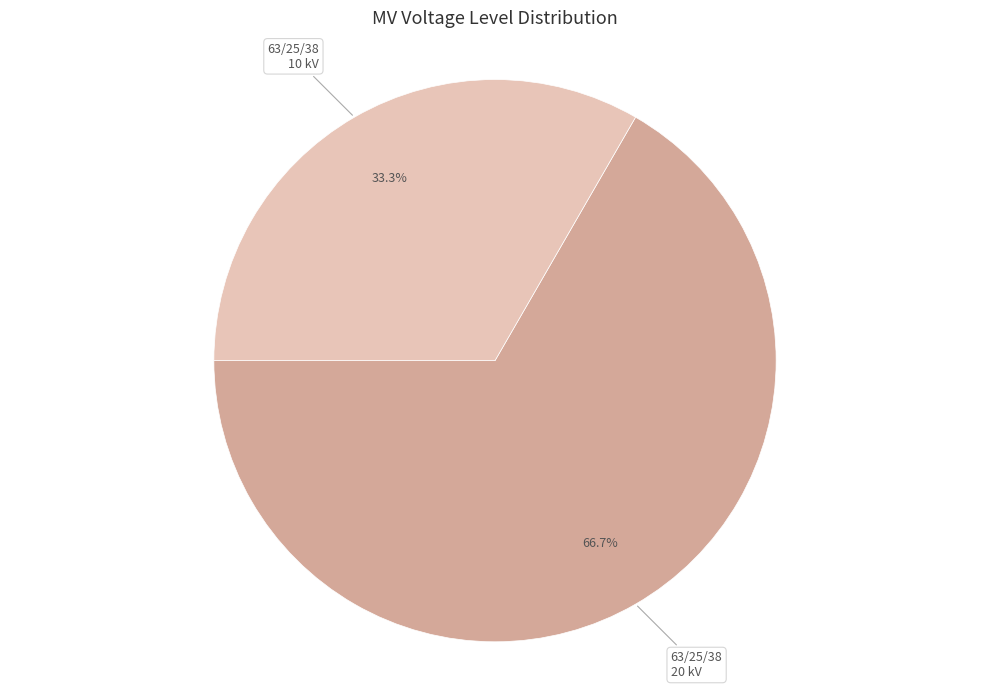

Is there a majority slice in this chart?

Yes